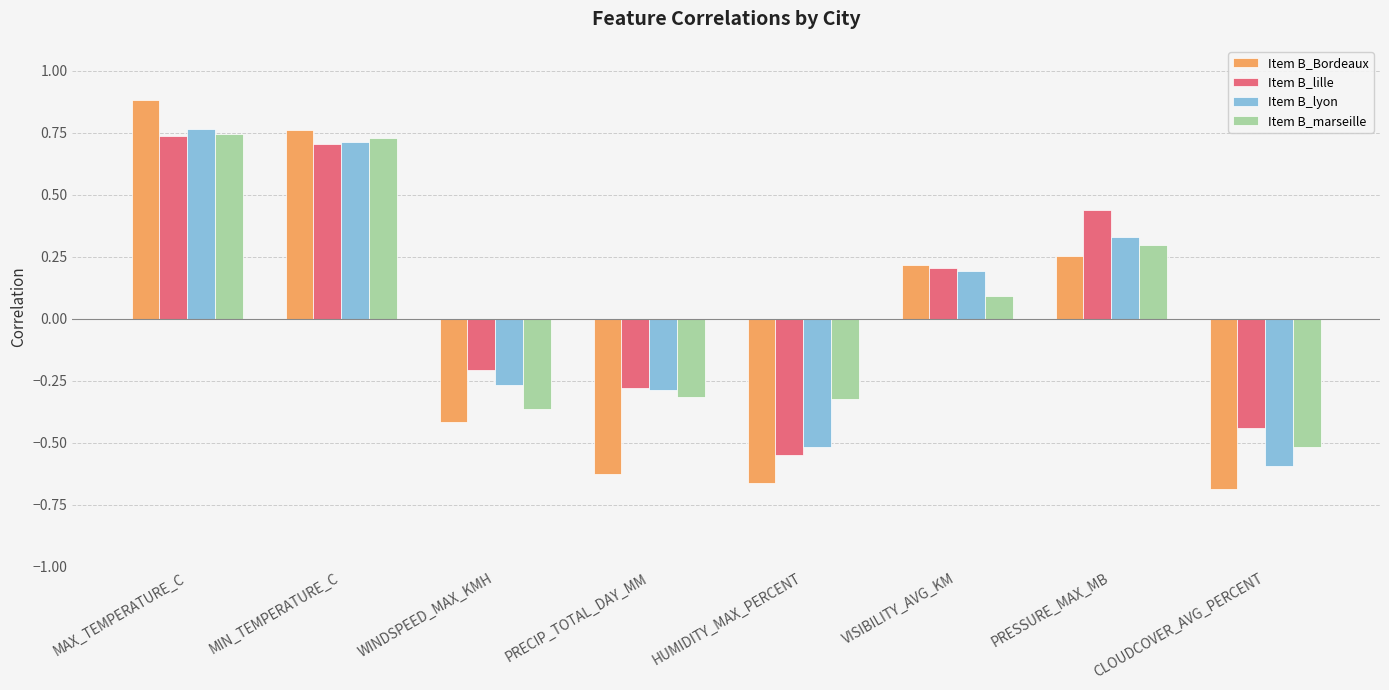

The Item B_lyon series shows 0.3 at PRESSURE_MAX_MB. True or false?

True